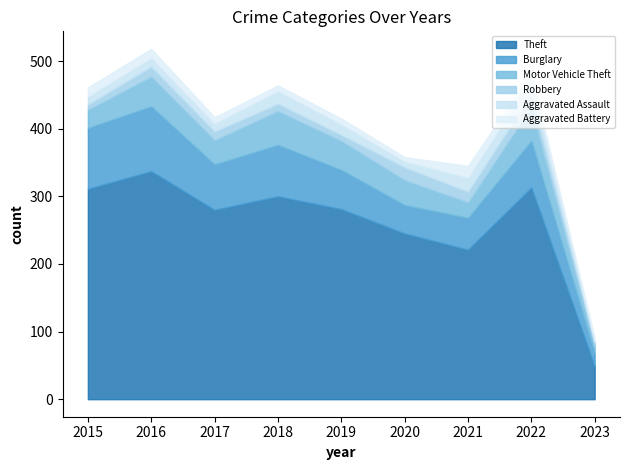

True or false: Robbery and Aggravated Battery intersect in this chart.

True